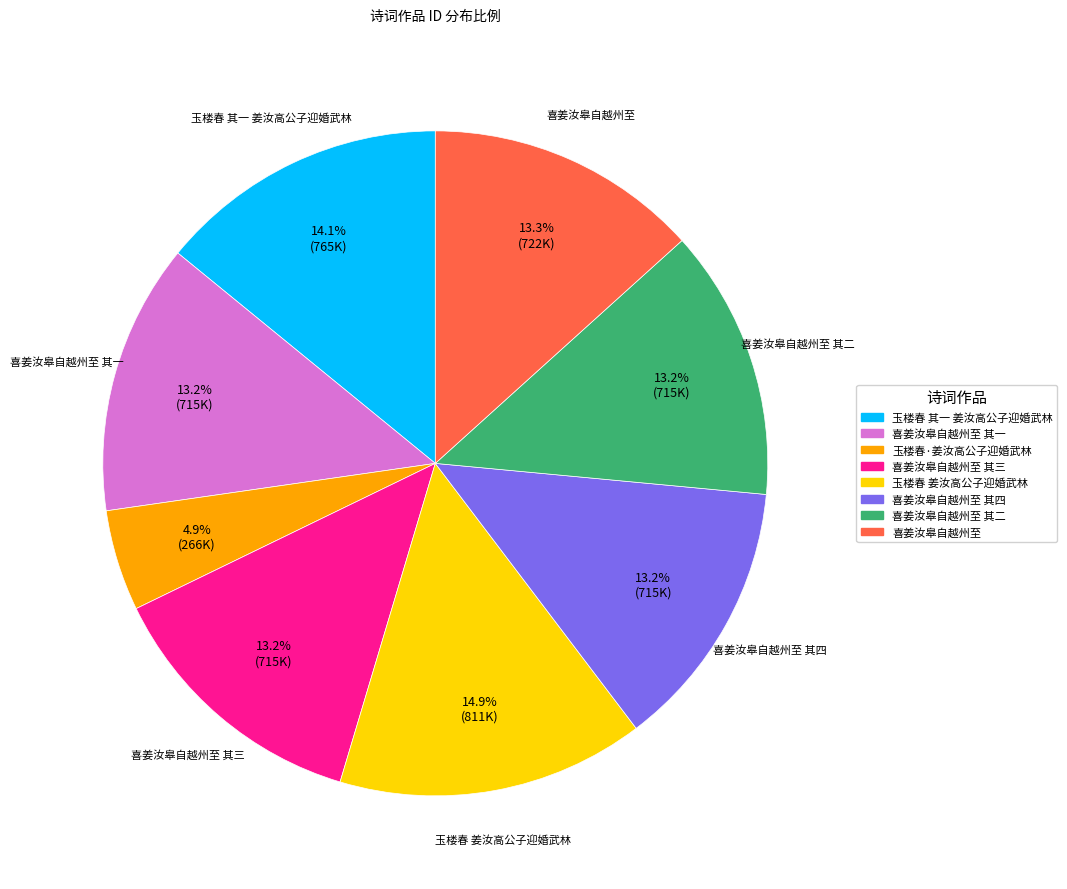

Does any single category account for the majority?

No